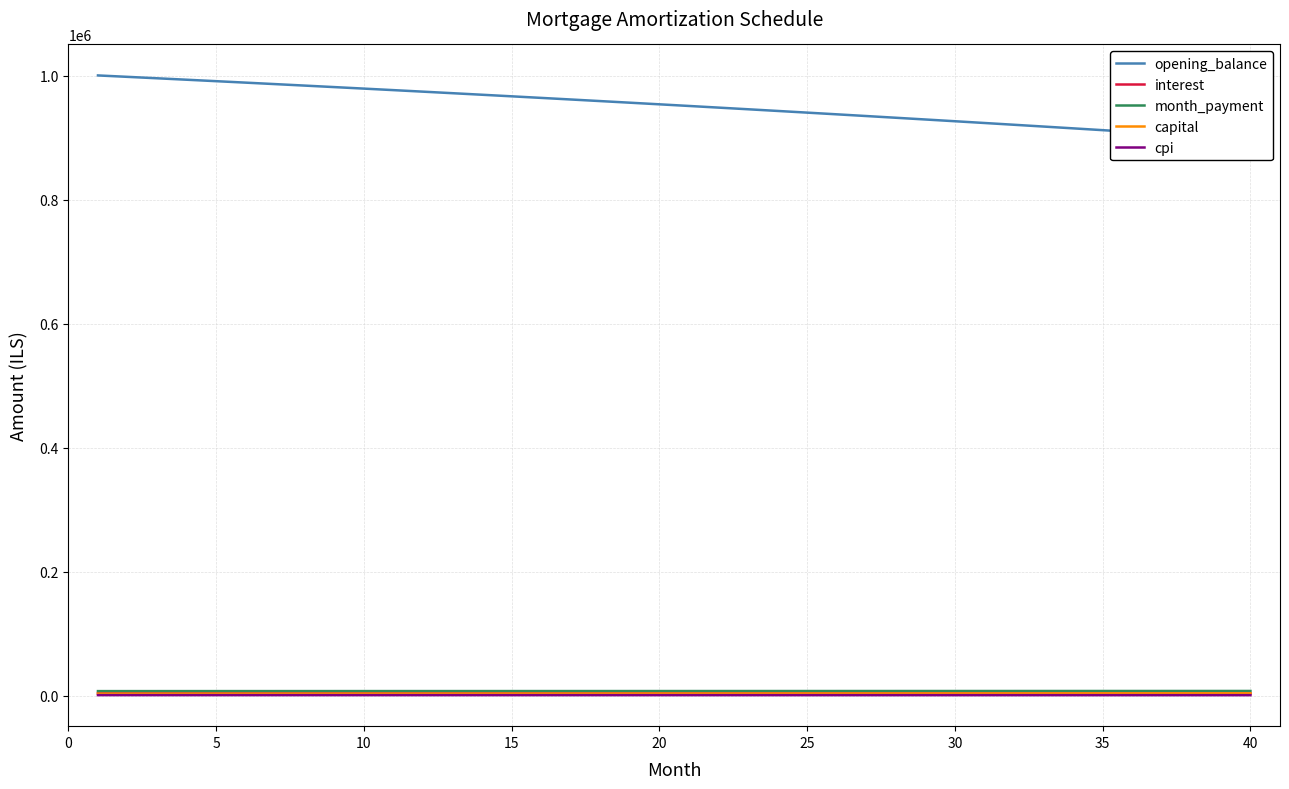

True or false: opening_balance and capital intersect in this chart.

False